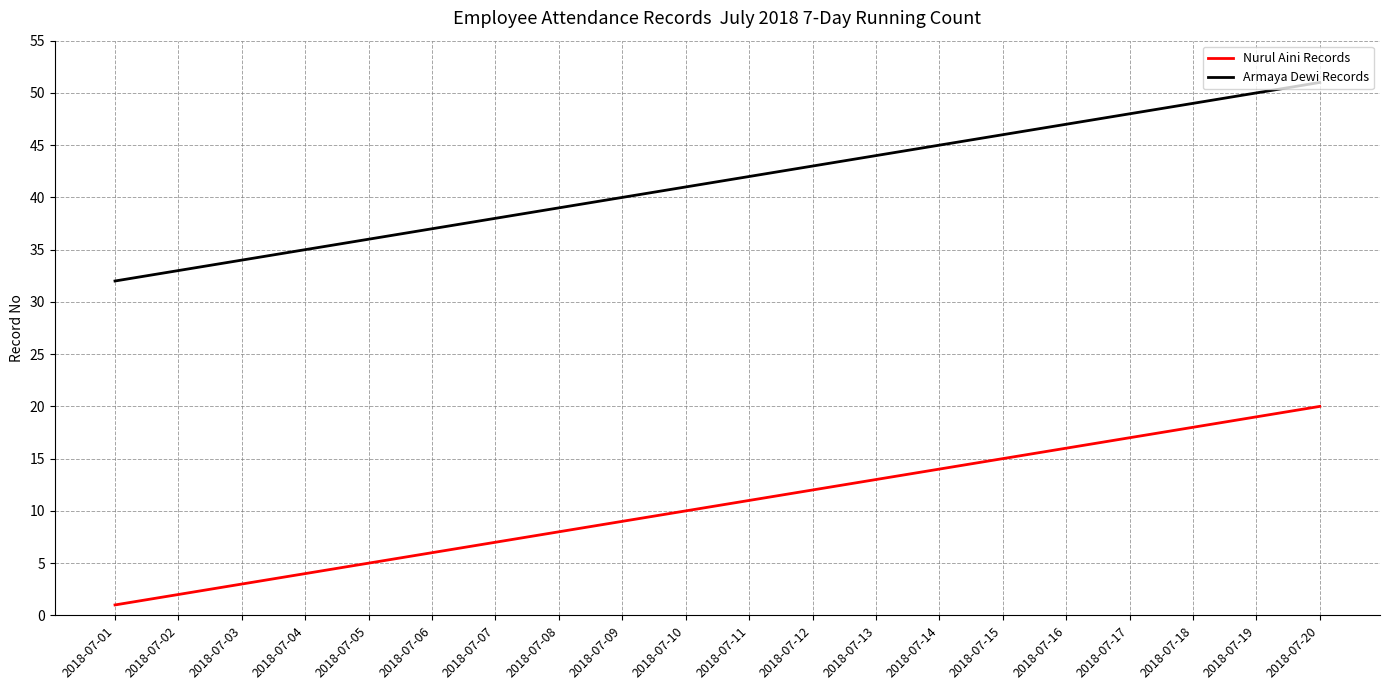

What is the minimum value for Armaya Dewi Records?

32